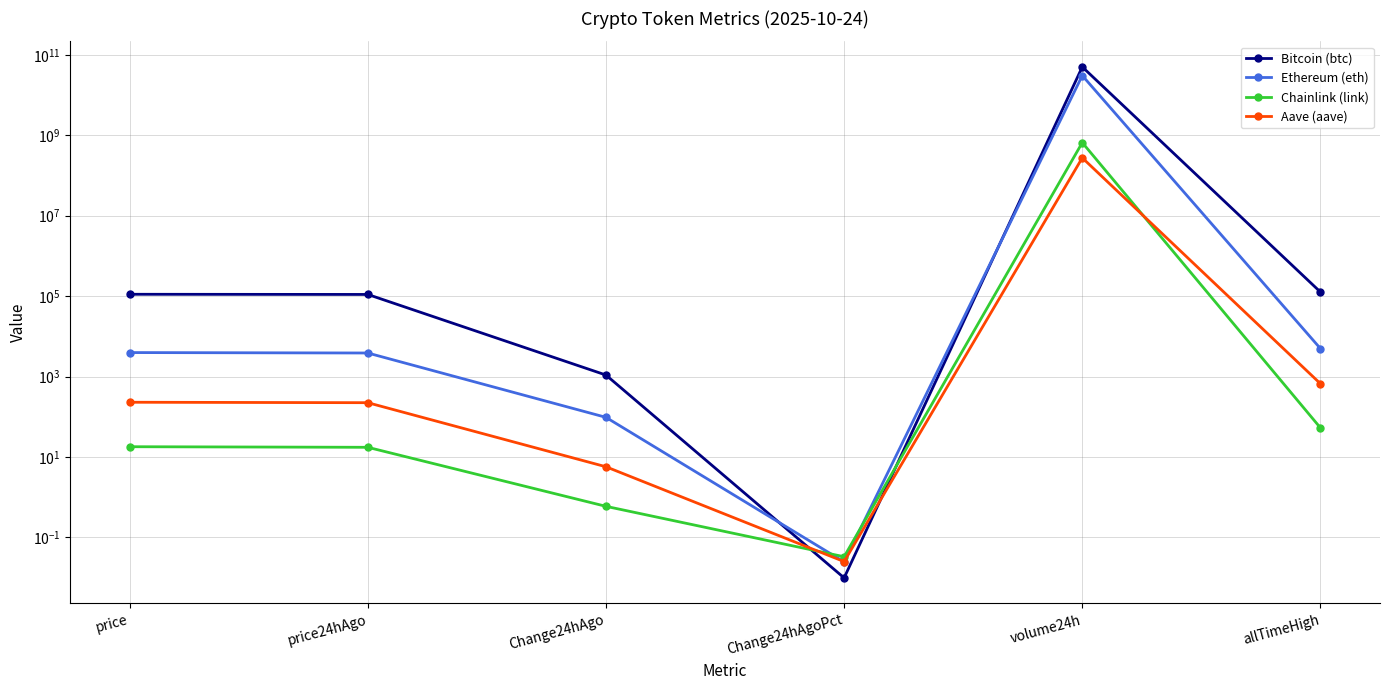

What is the label of the 1st point from the left?

price